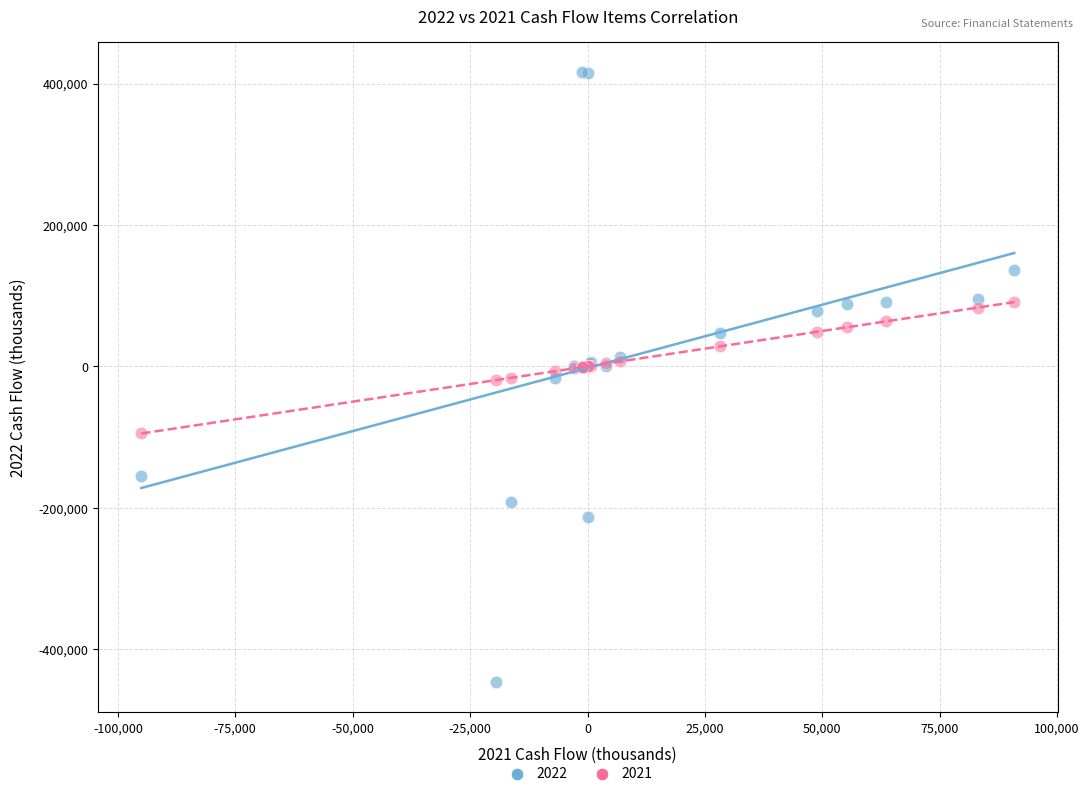

Which series reaches the minimum Y coordinate?

2022